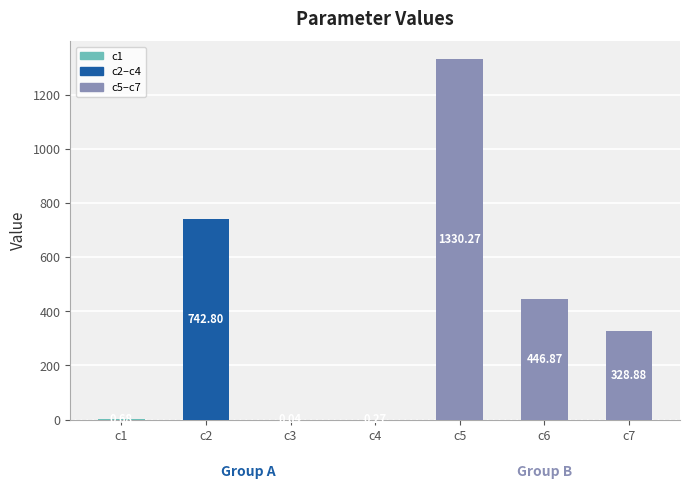

How many series are shown in this chart?

1